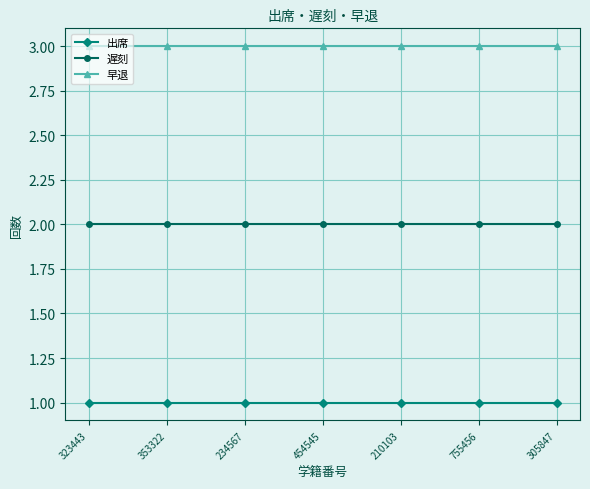

True or false: 早退 and 遅刻 cross at least once.

False